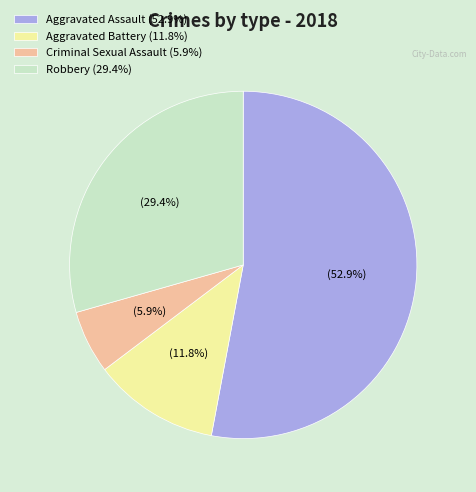

Which category accounts for the majority?

Aggravated Assault (52.9%)